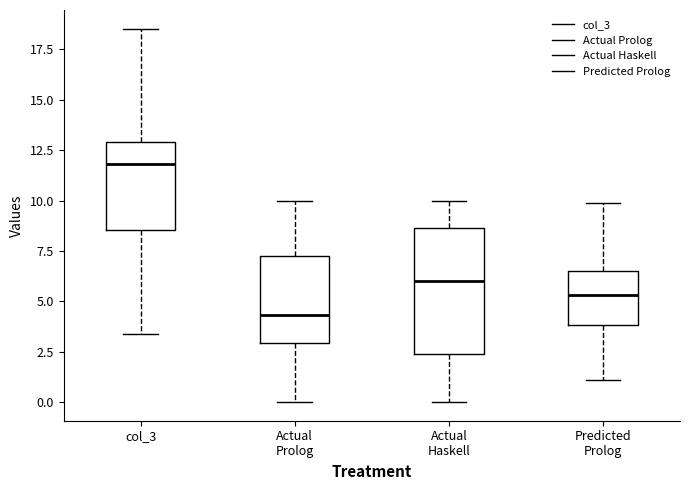

Which box's median line is the lowest?

Actual Prolog